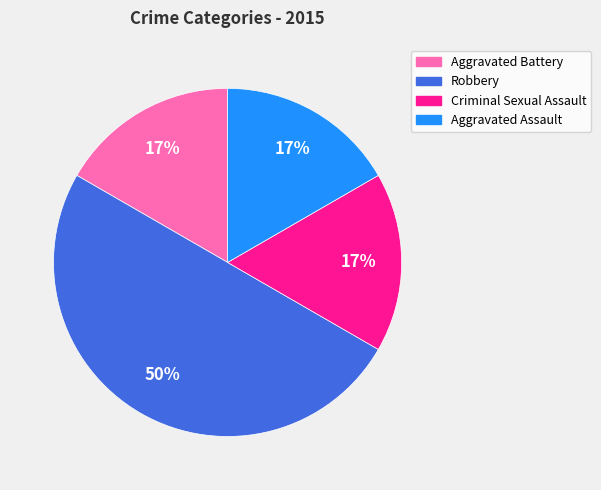

What is the ratio of the value at Criminal Sexual Assault to the value at Robbery?

0.3